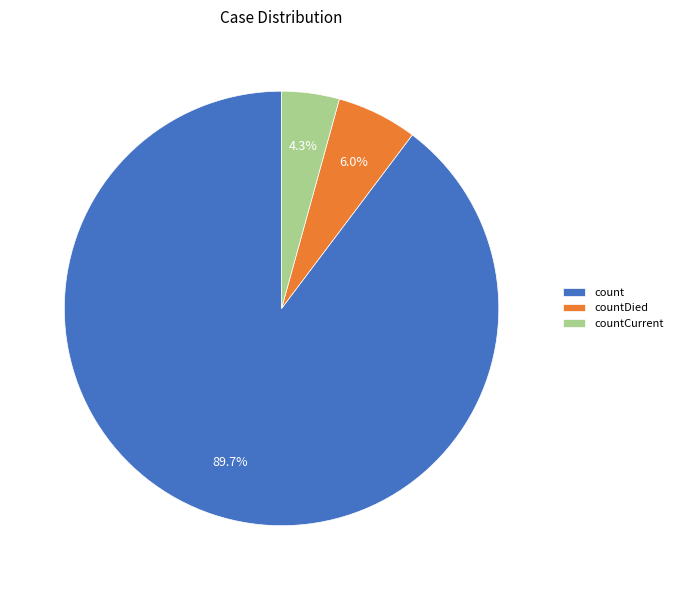

What is the ratio of the value at countDied to the value at count?

0.1